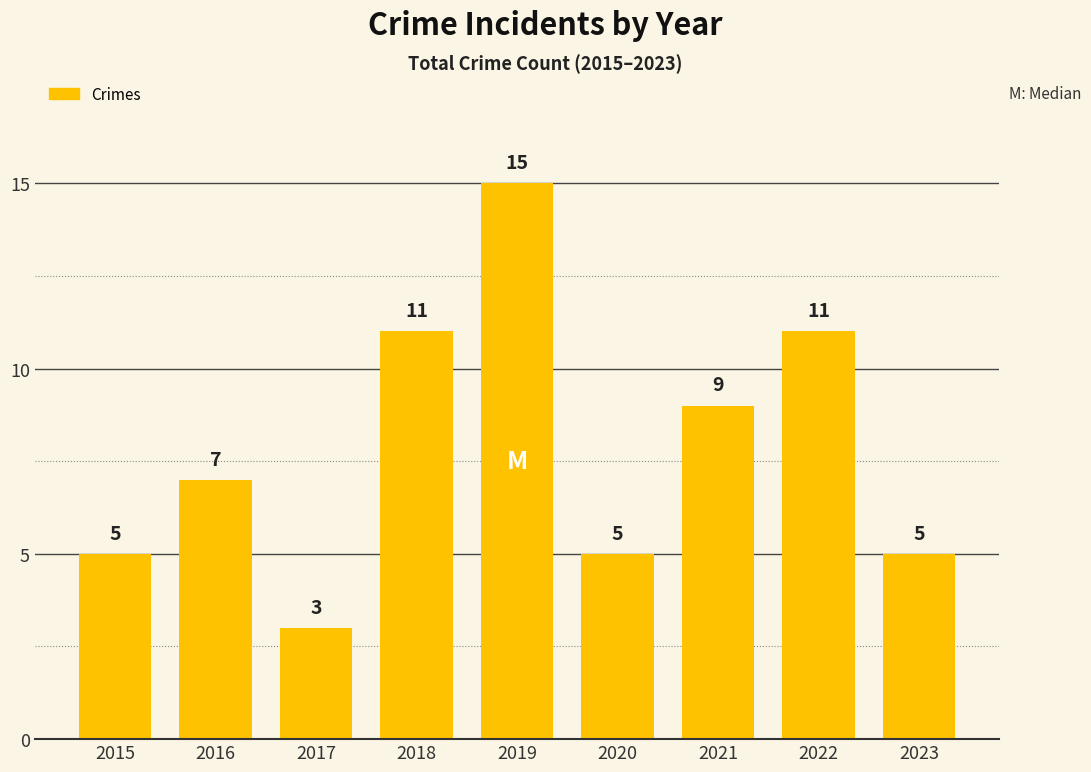

What is the value of the 5th bar from the left?

15